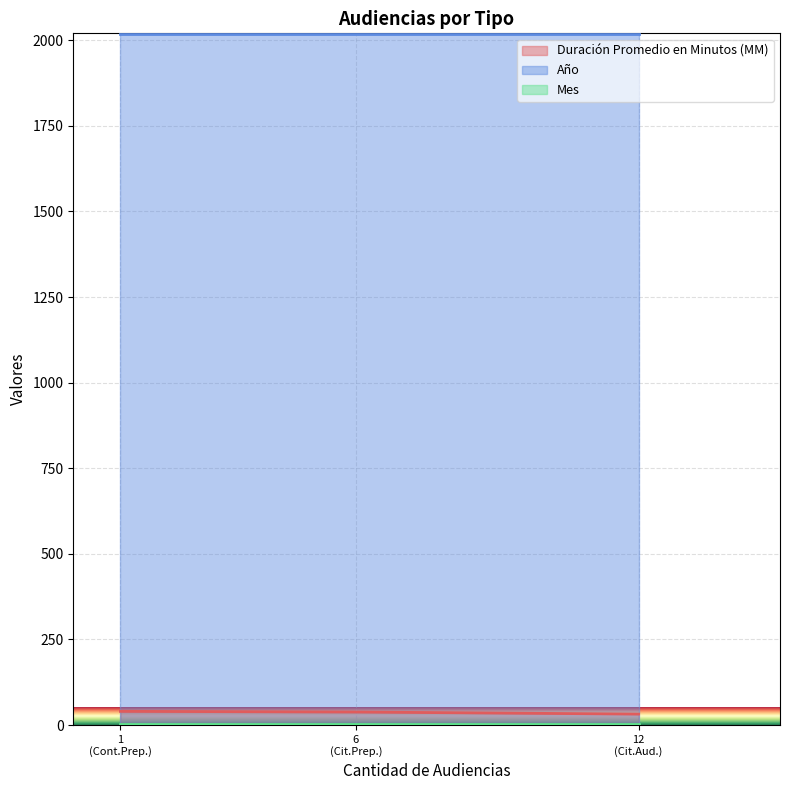

What is the average value of the Año series?

2017